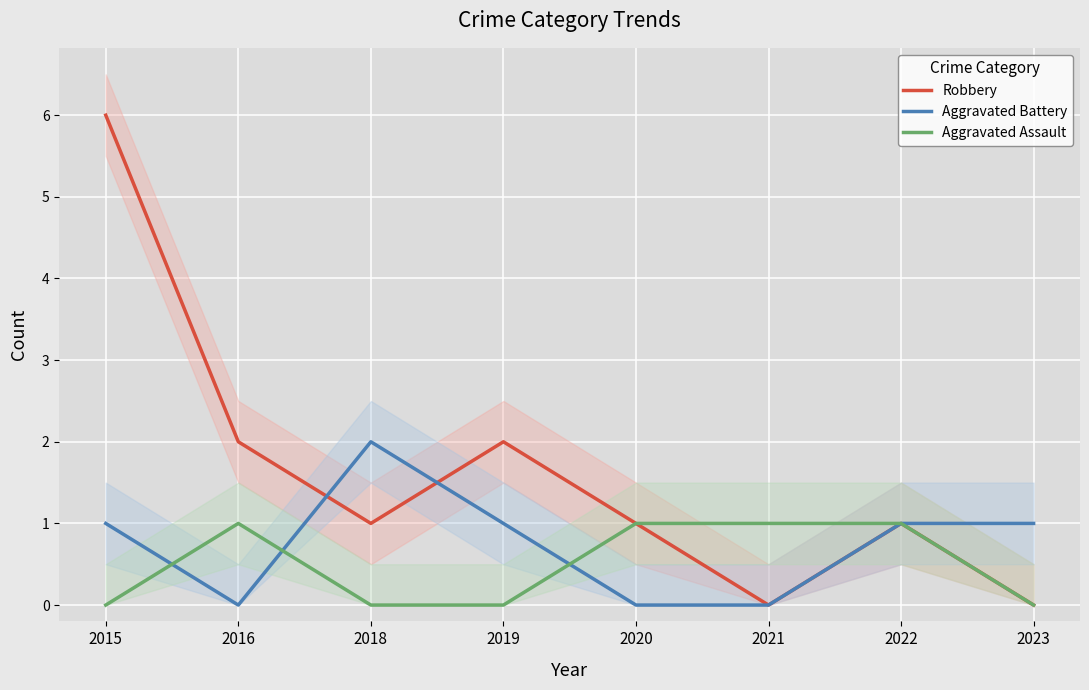

Rank the categories by Aggravated Assault value from highest to lowest.

2016, 2020, 2021, 2022, 2015, 2018, 2019, 2023